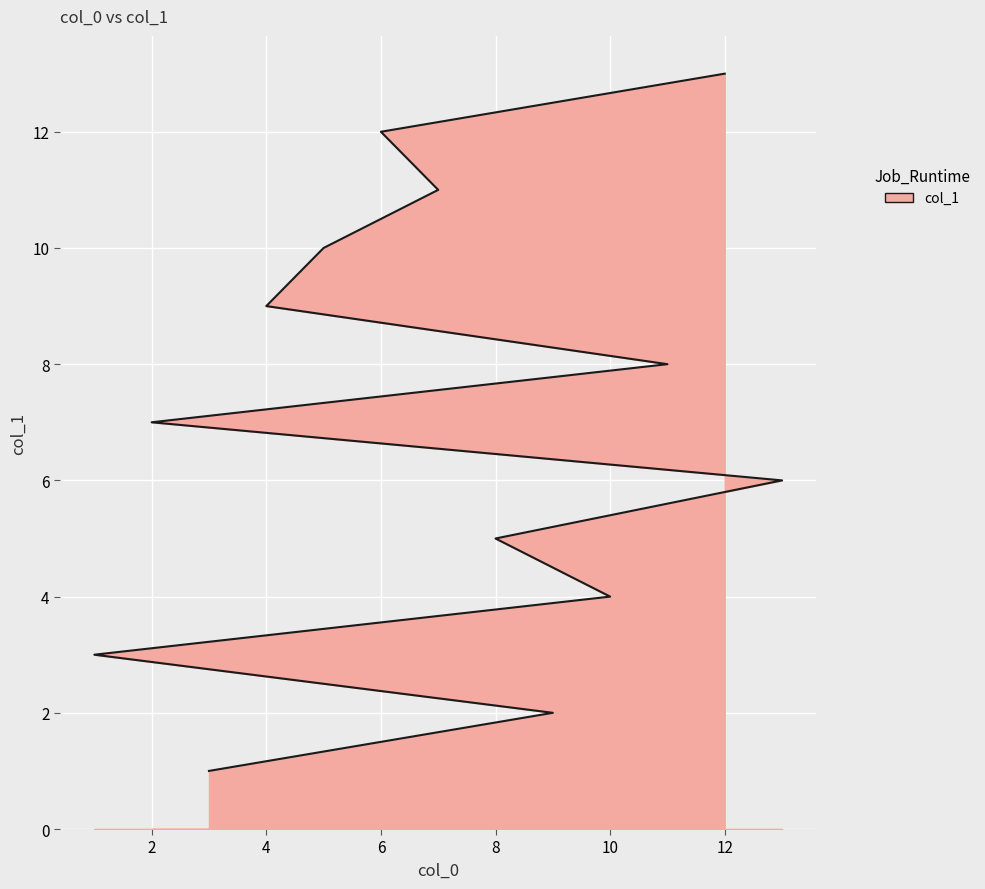

How many values are below 7?

6